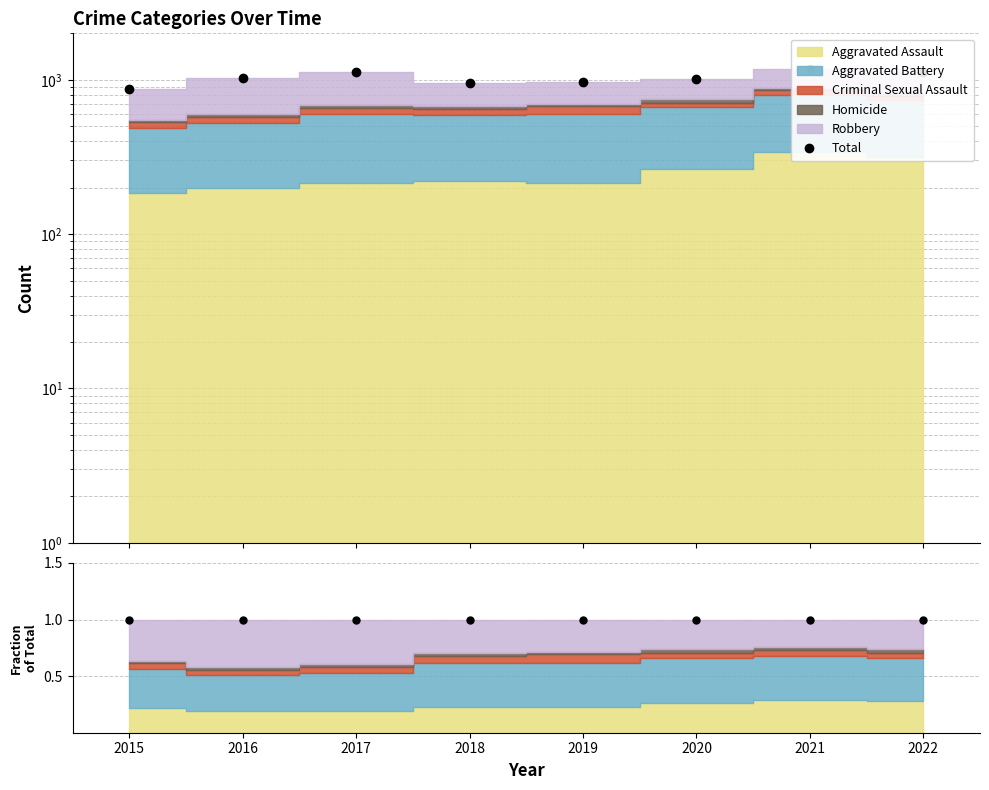

What is the sum of the Fraction=1 values at 2016 and 2022?

2